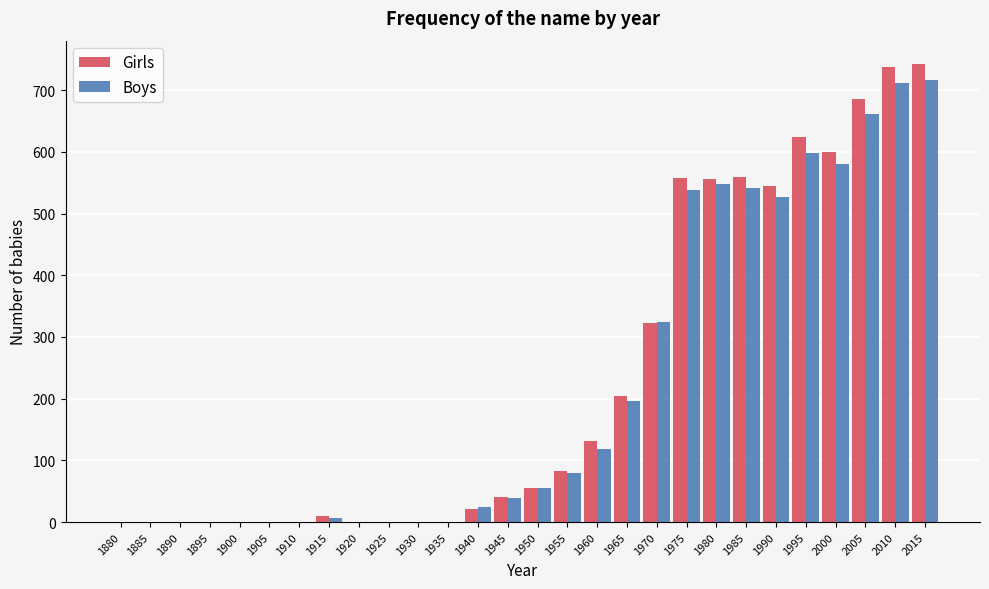

What is the greatest value displayed?

743